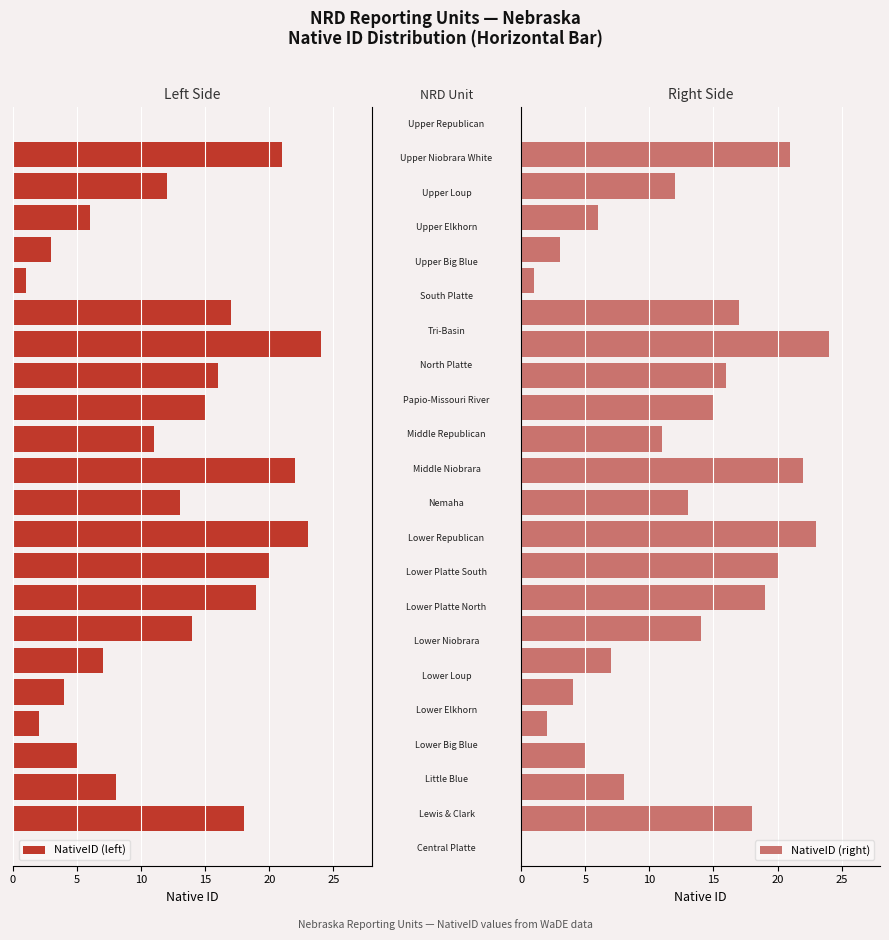

What is the difference between the maximum and second lowest values in the NativeID (right) series?

22